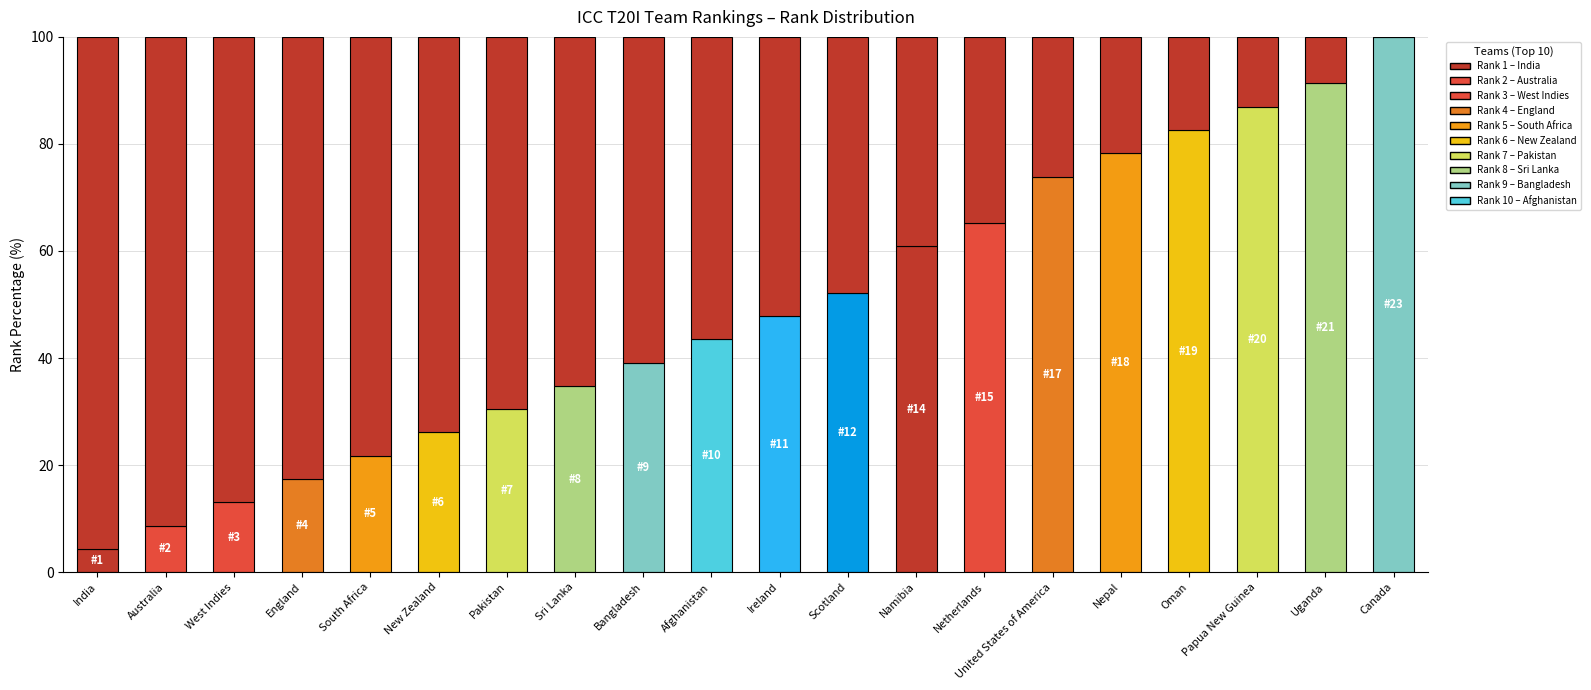

What is the difference between the maximum and minimum values?

95.7